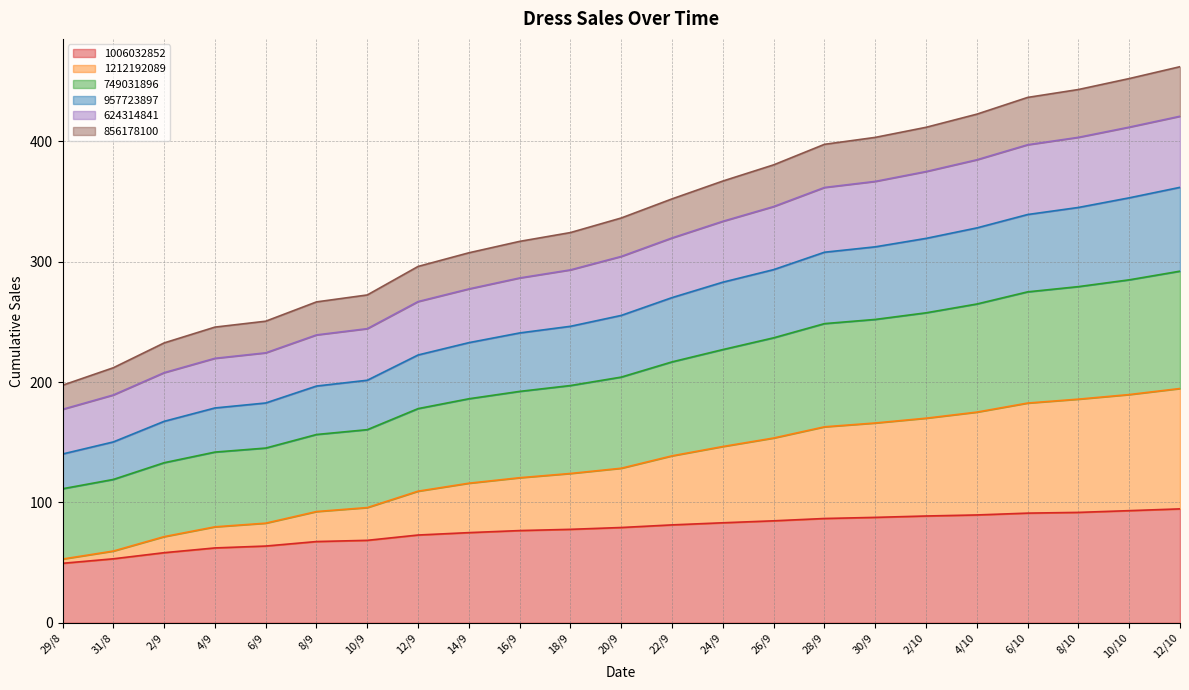

Does the chart display data point markers on the line(s)?

No